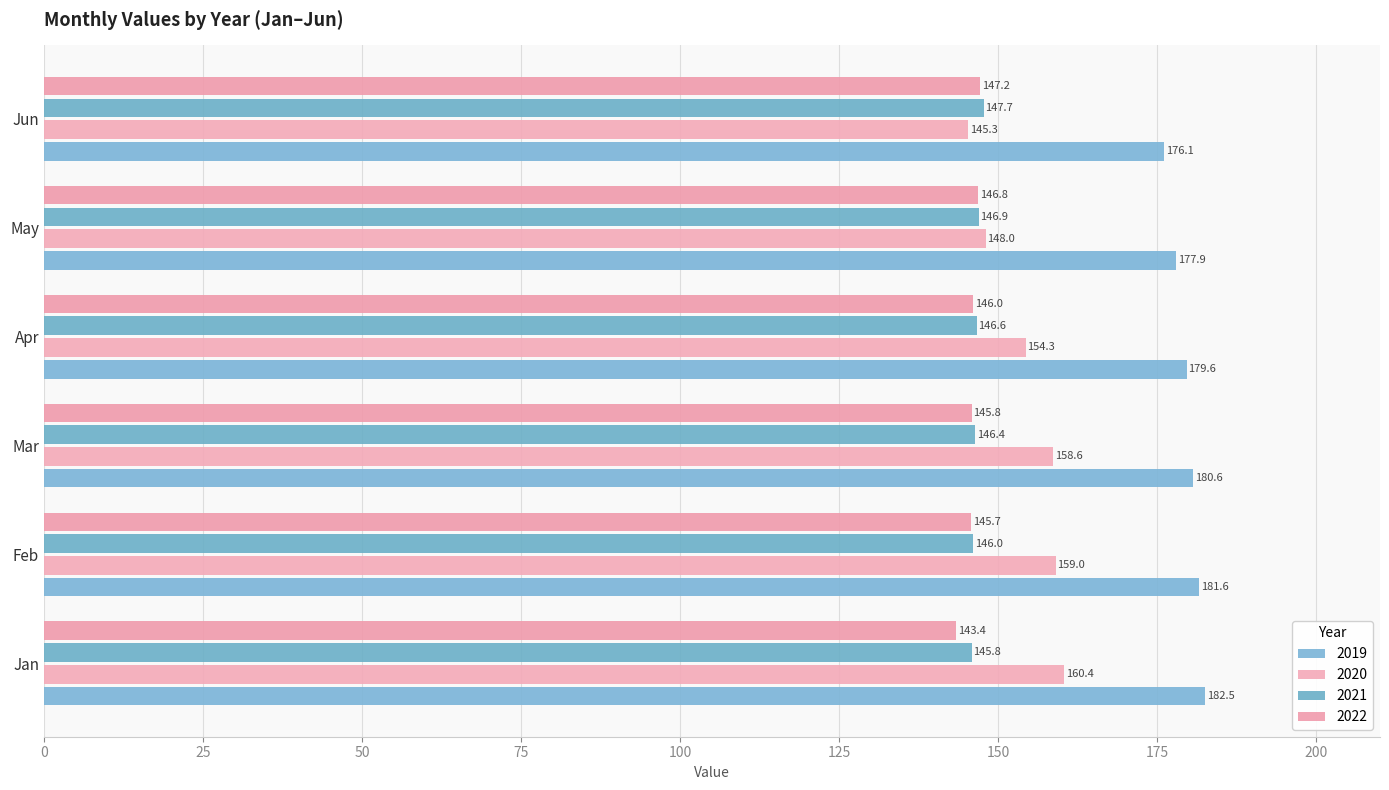

What is the smallest value displayed?

143.4